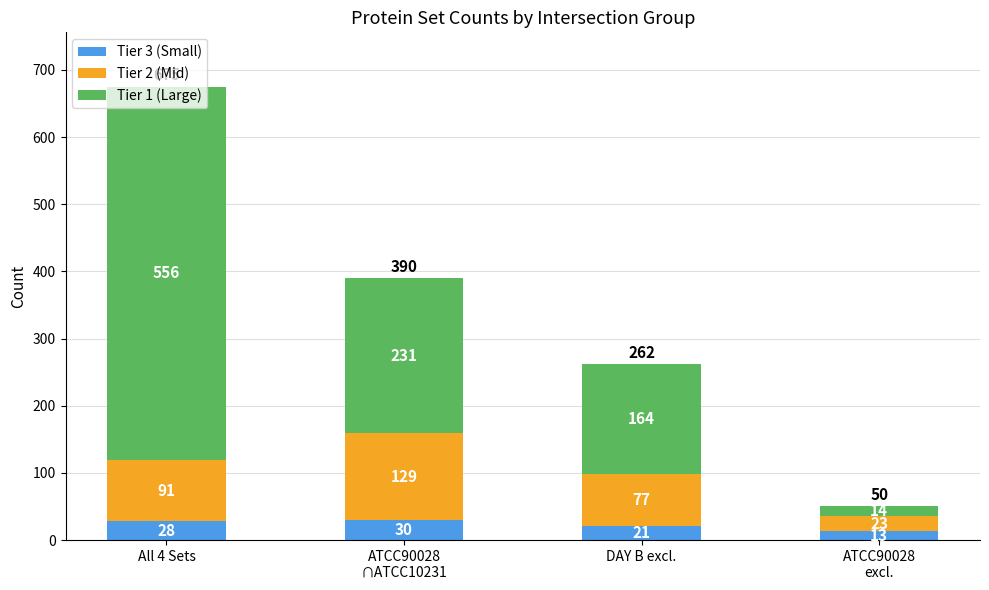

What is the average value of the Tier 3 (Small) series?

23